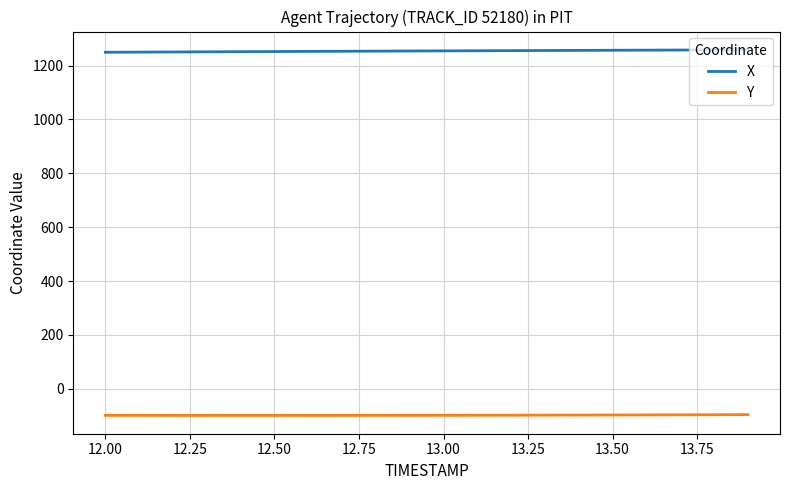

How many lines are shown in the chart?

2